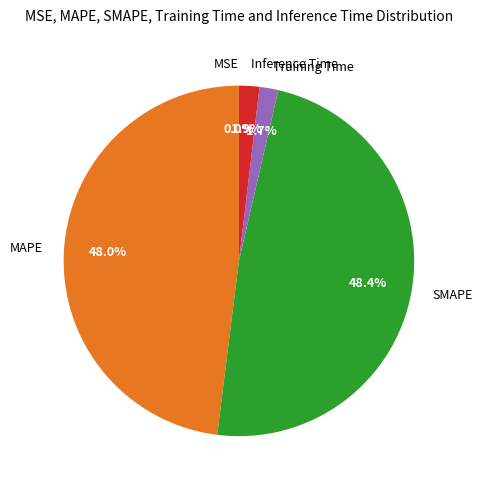

Is it true that SMAPE is 48% of the pie?

True